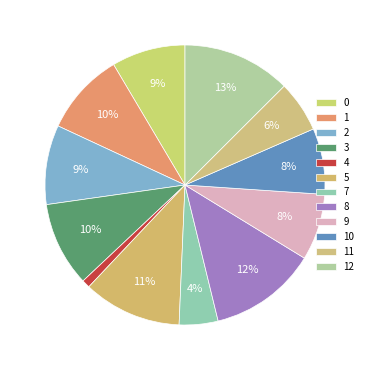

How many segments does this pie chart have?

12